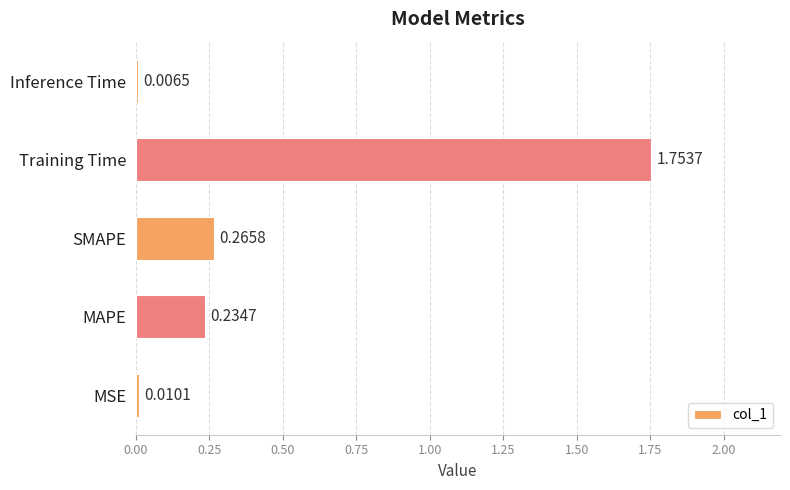

What is the change in value from MSE to MAPE?

+0.2